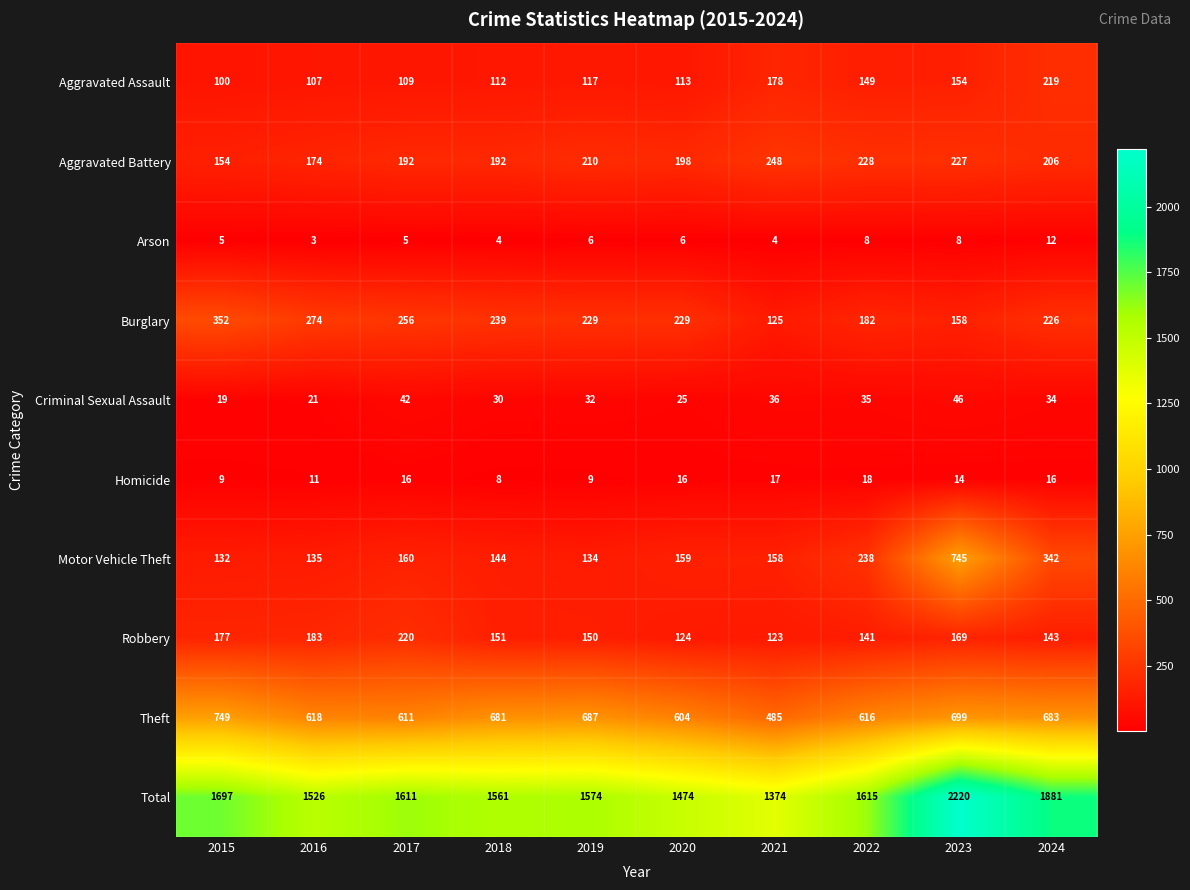

List the series in order of their peak value, highest first.

Total, Theft, Motor Vehicle Theft, Burglary, Aggravated Battery, Robbery, Aggravated Assault, Criminal Sexual Assault, Homicide, Arson